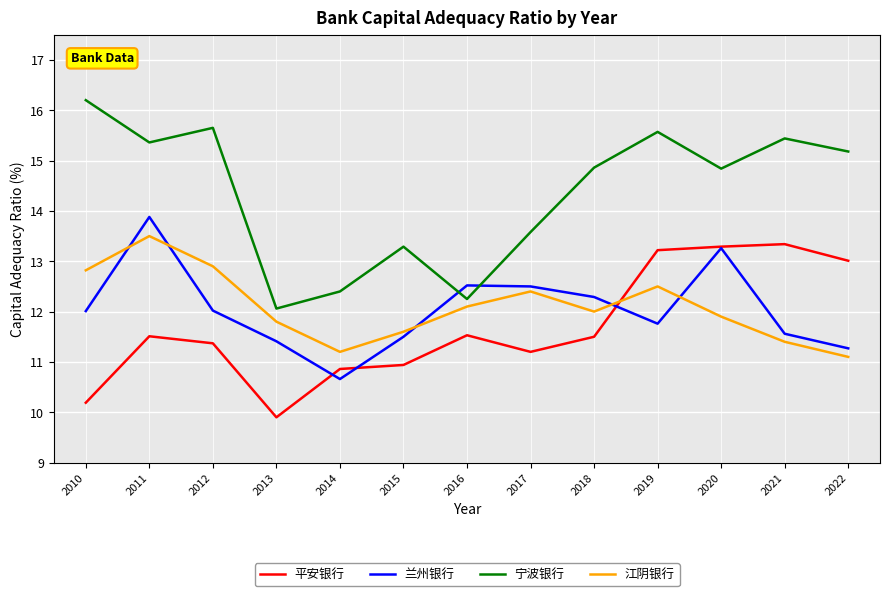

The 宁波银行 series shows 20.2 at 2017. True or false?

False